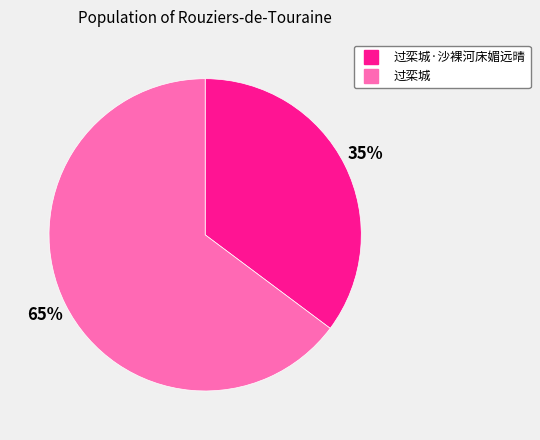

To the nearest percent, what is the difference between the largest and smallest slice percentages?

30%